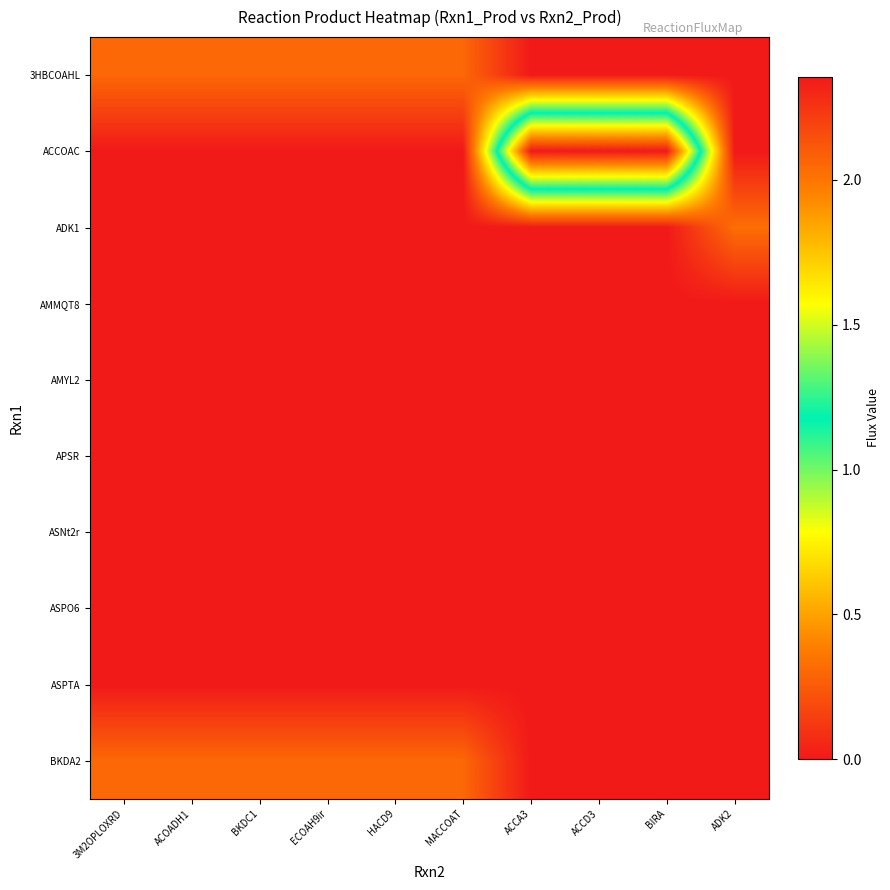

What is the total value across all series at ACOADH1?

0.6